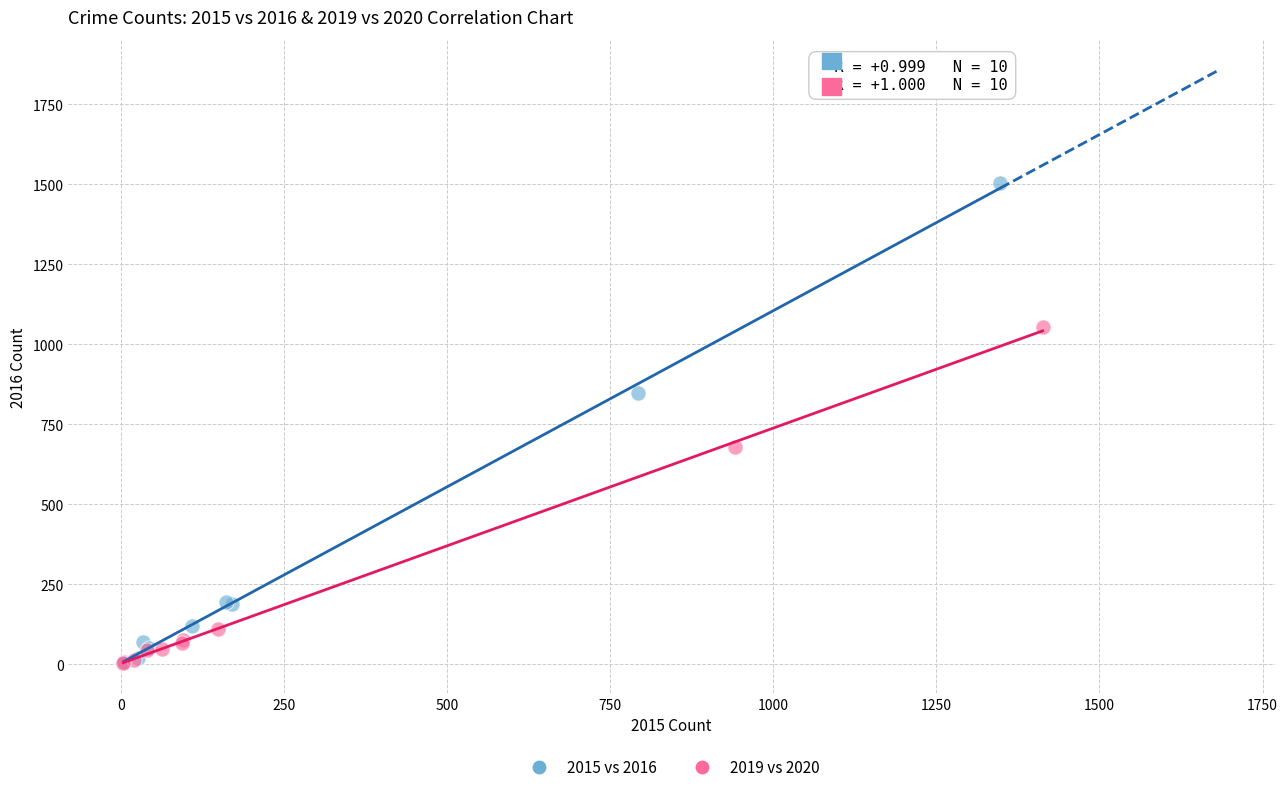

Which series reaches the maximum Y coordinate?

2015 vs 2016